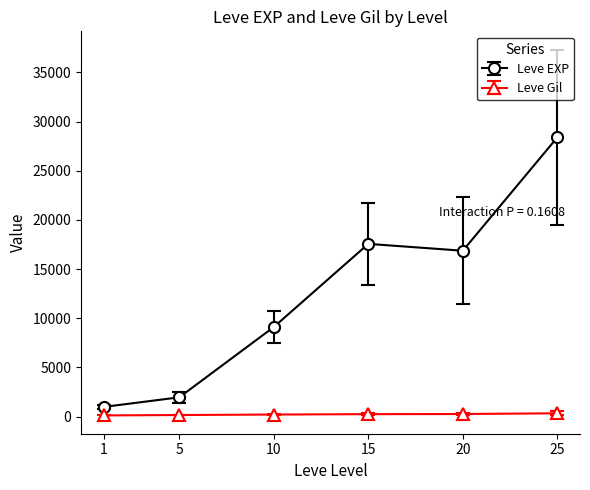

List the labels in order of Leve EXP value, largest first.

25, 15, 20, 10, 5, 1